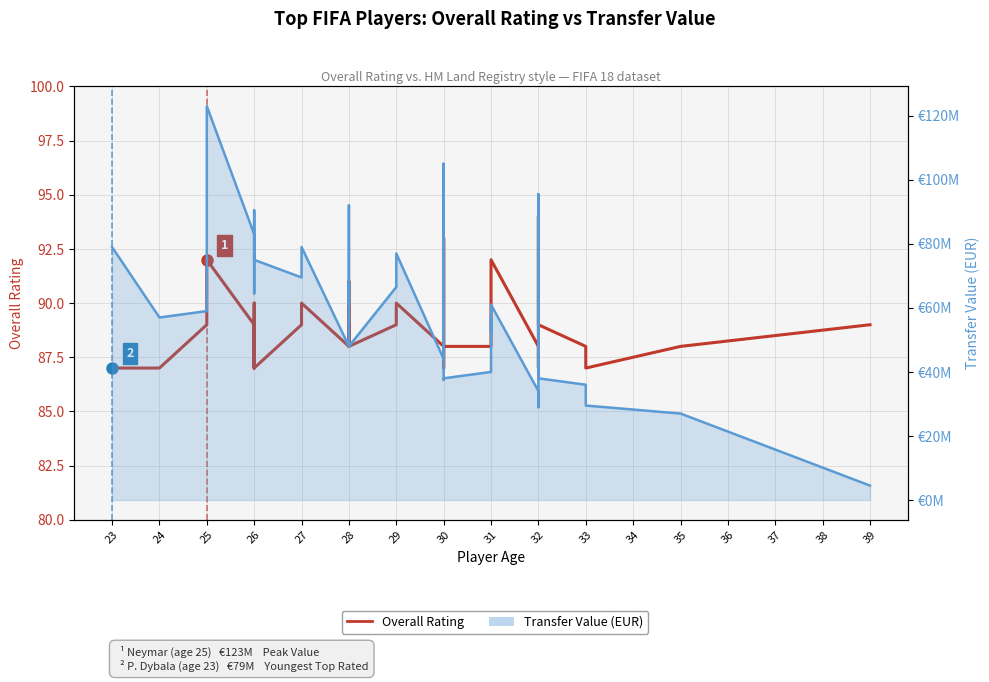

At 26, list the series in order from largest to smallest.

Transfer Value (EUR), Overall Rating